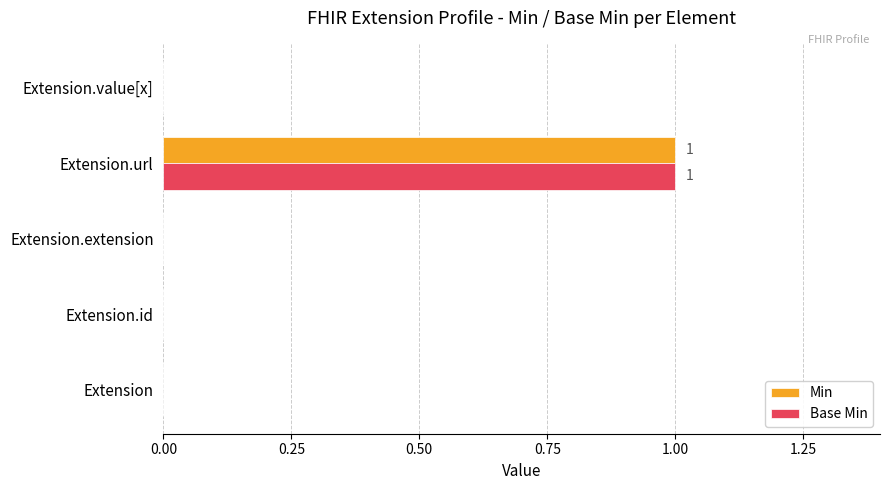

At which category is the sum across all series the highest?

Extension.url